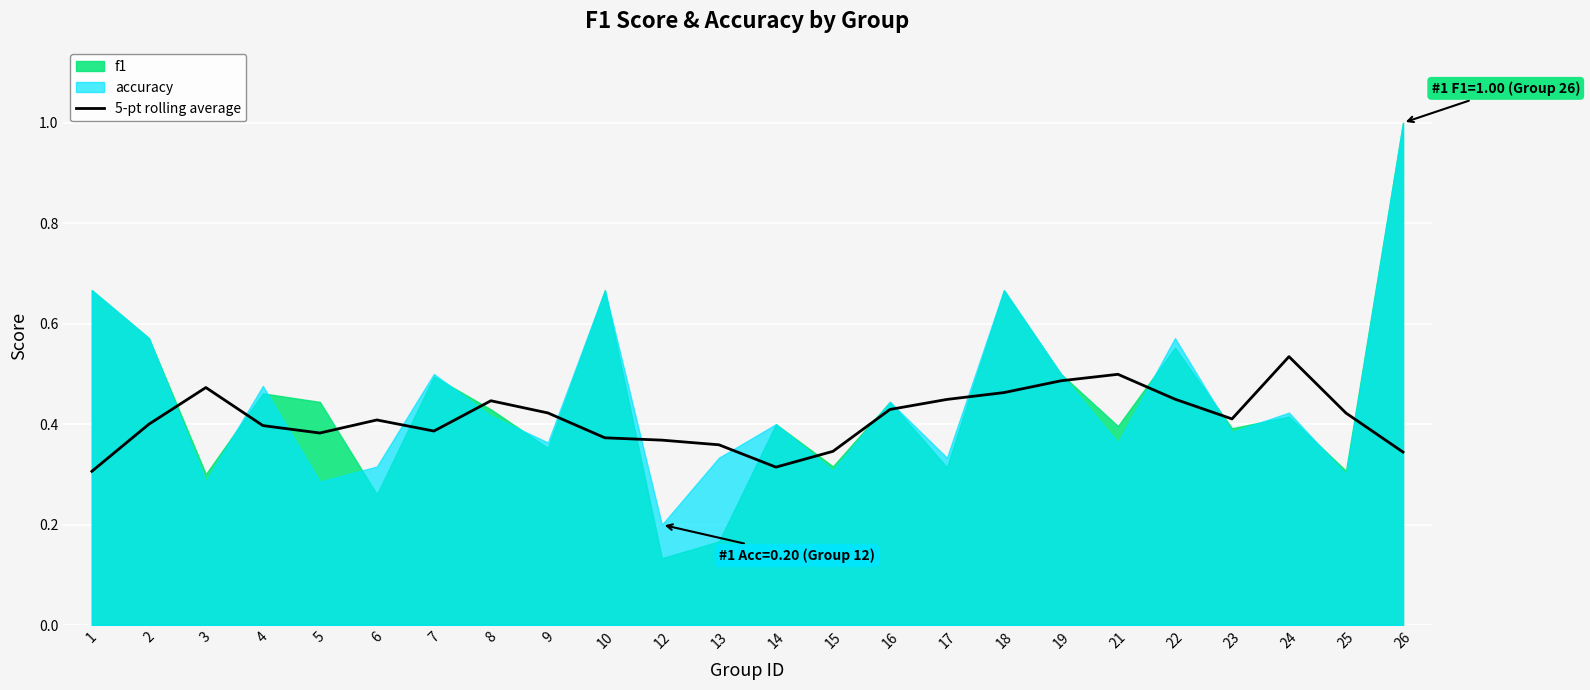

The value at 16 is 0.4. True or false?

True